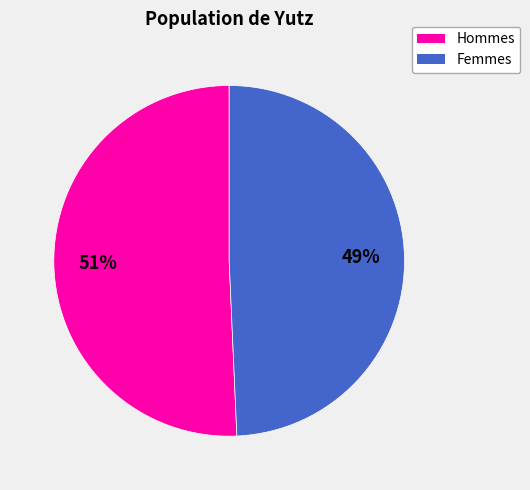

Does any single category account for the majority?

Yes